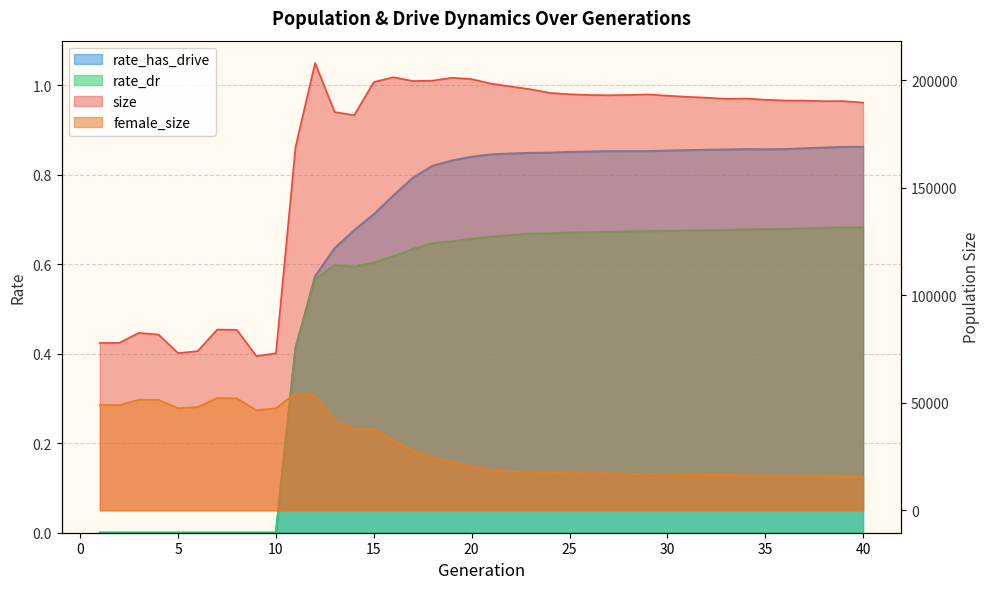

The size series shows 120906.7 at 36. True or false?

False